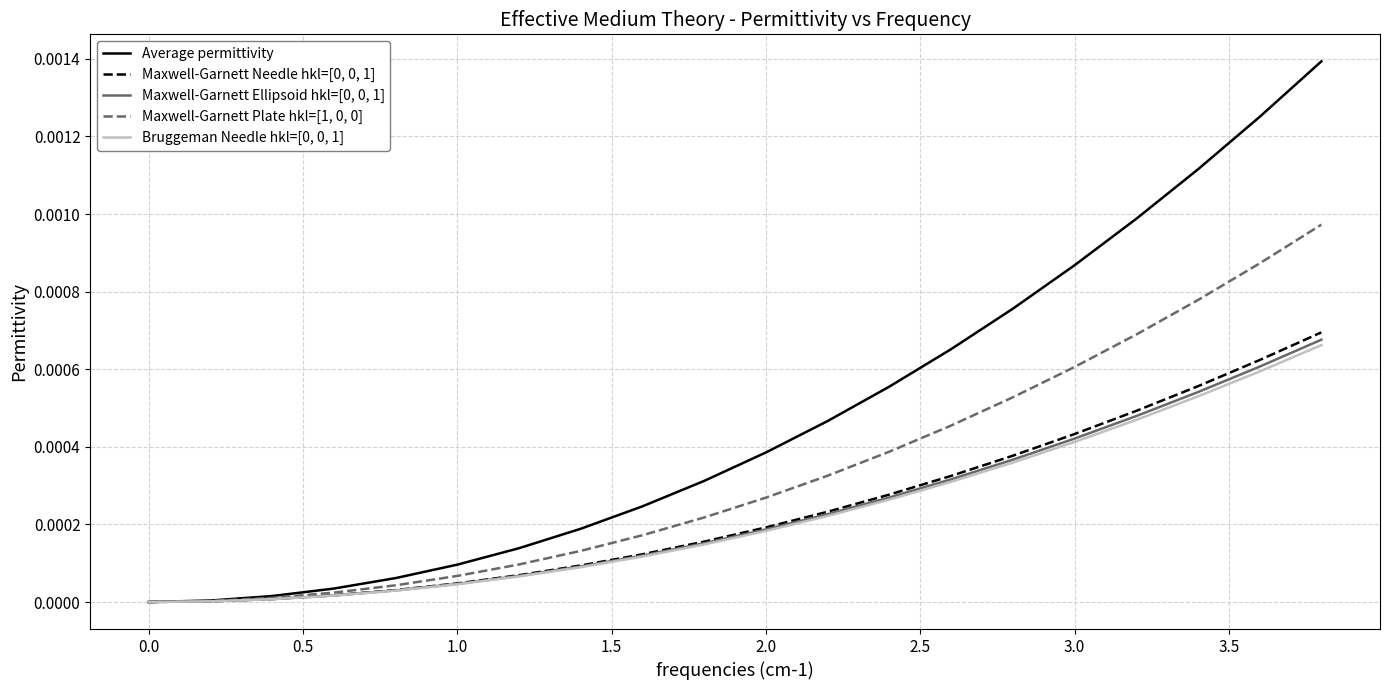

Which series has the largest range (max minus min)?

Average permittivity